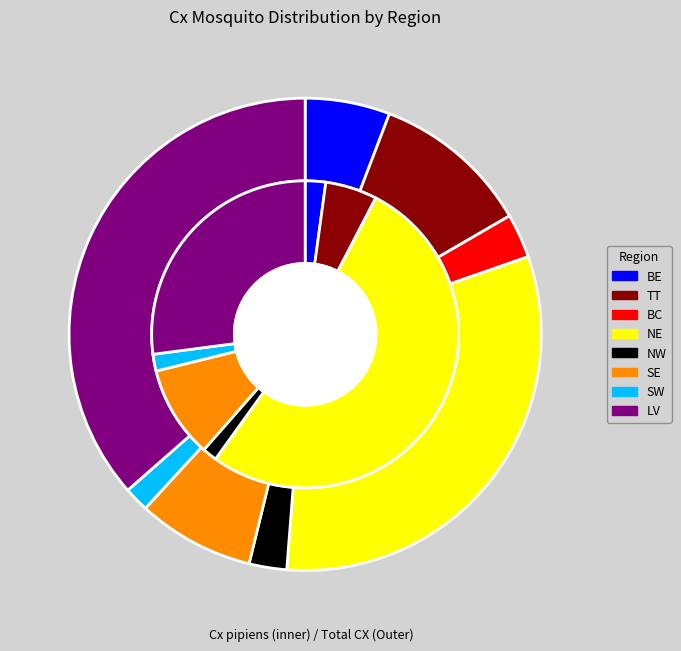

Count the number of slices in the pie.

8